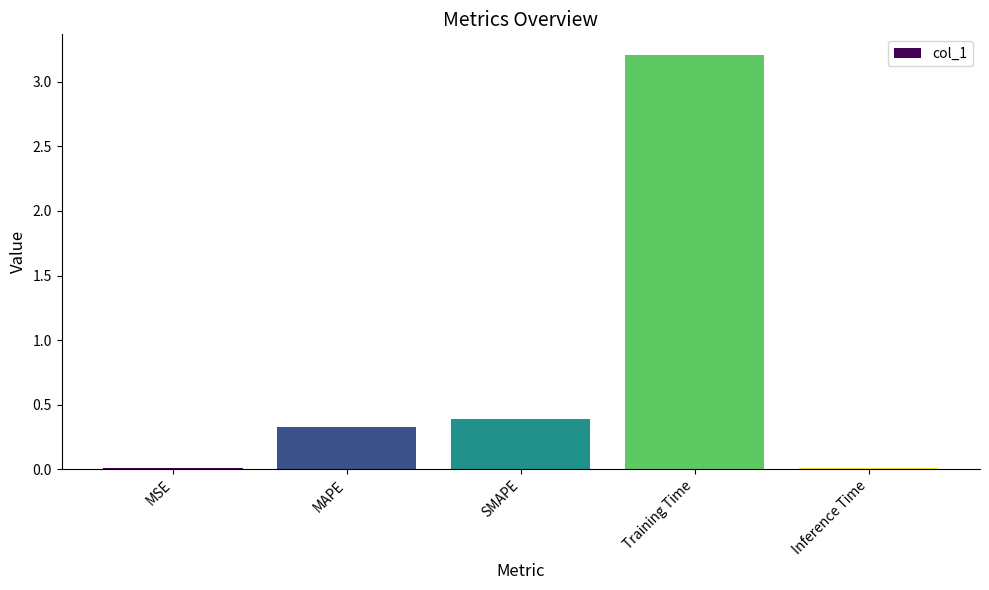

What is the label of the 3rd bar from the right?

SMAPE